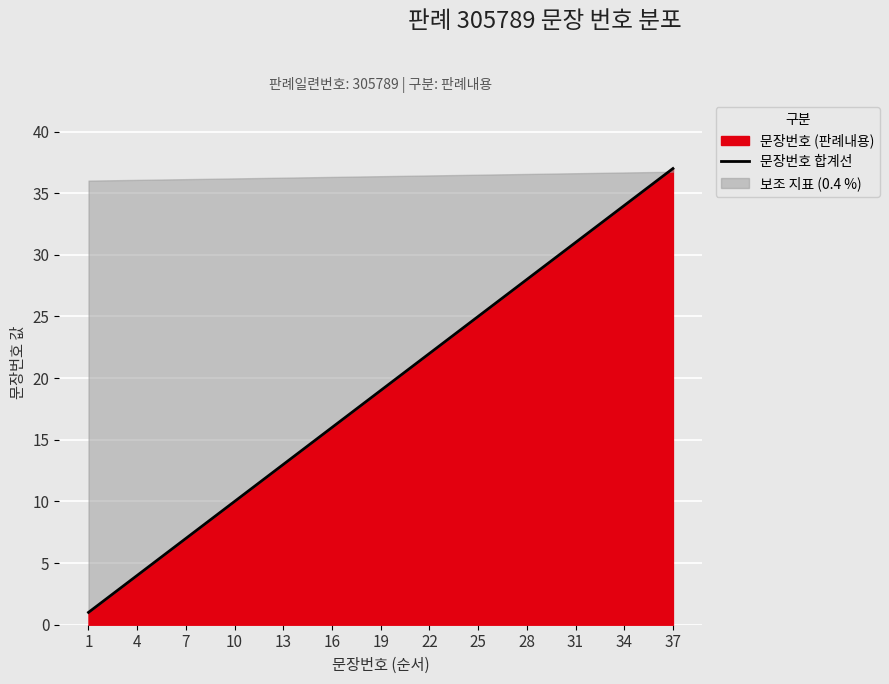

True or false: the data shows 56 at 31.

False